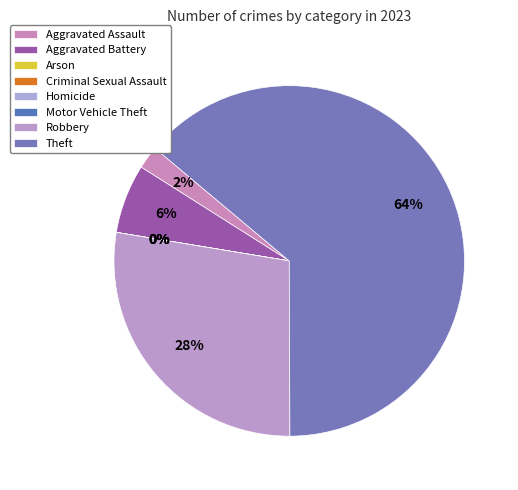

How many segments does this pie chart have?

8